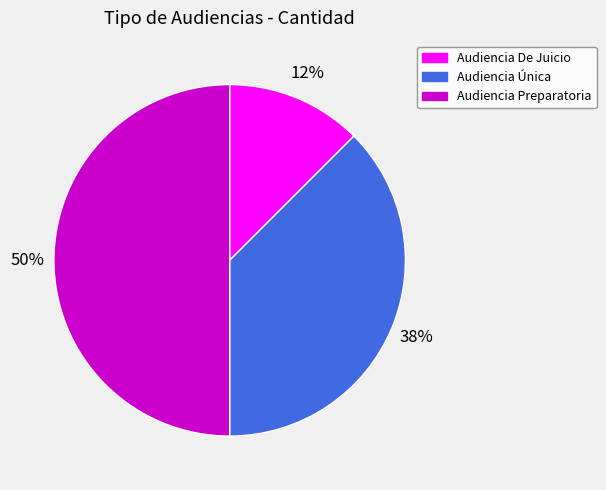

How many segments does this pie chart have?

3